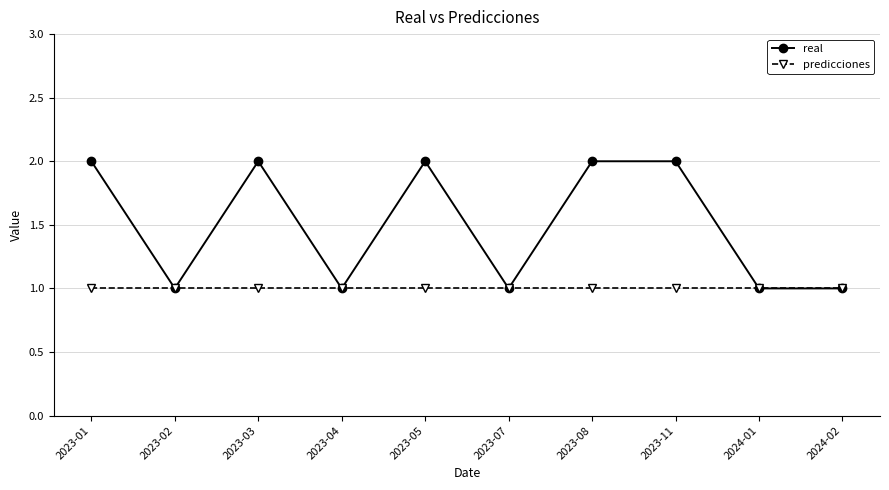

Which series has the largest range (max minus min)?

real